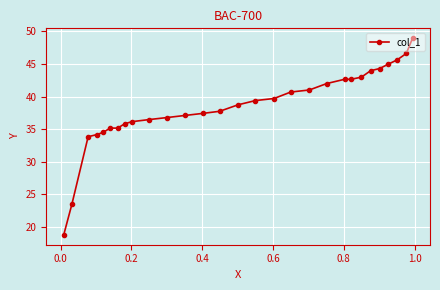

What is the maximum value shown in the chart?

49.0